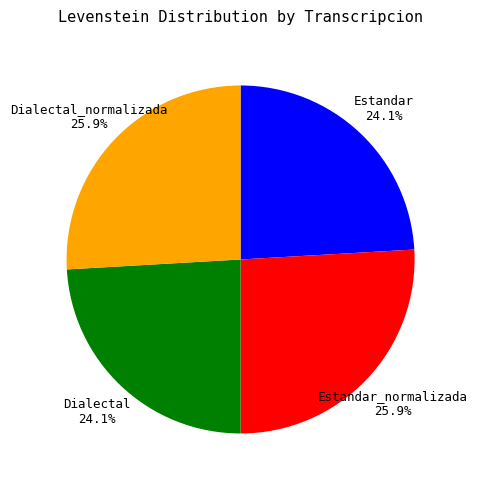

Is there a majority slice in this chart?

No